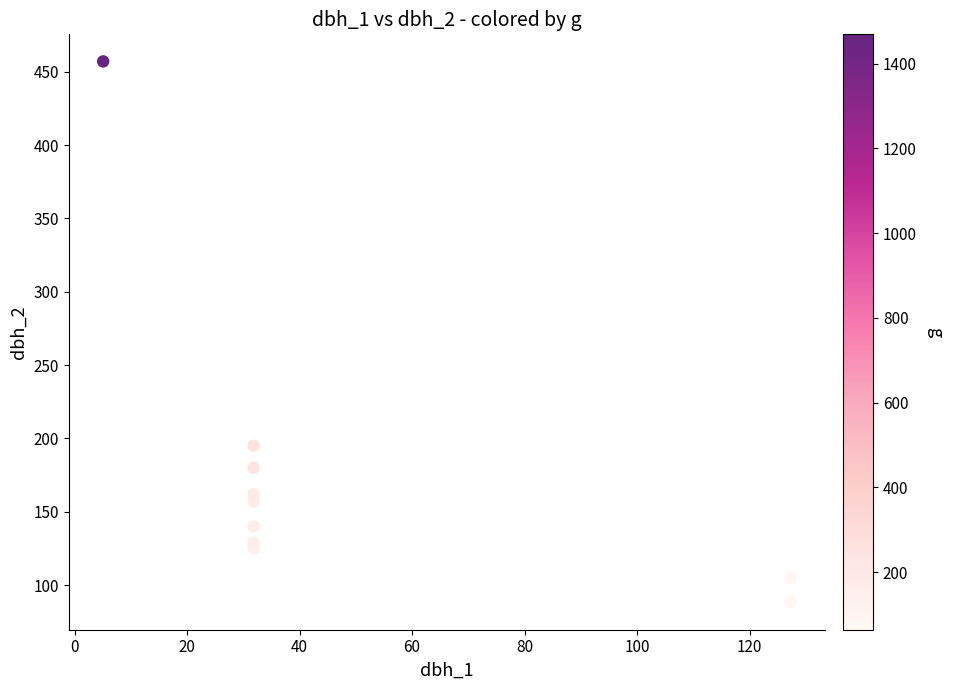

What Y value in the scatter plot is closest to 272?

195